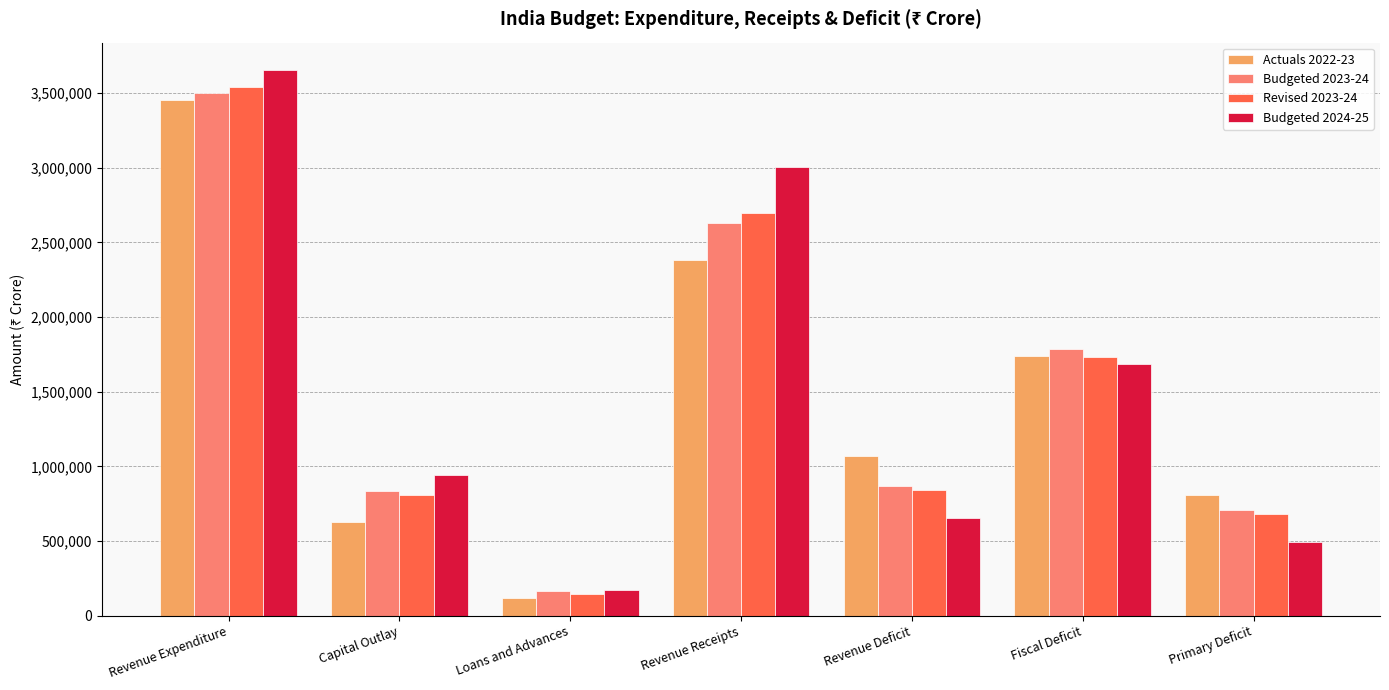

The value of Actuals 2022-23 at Loans and Advances is 115268. True or false?

True